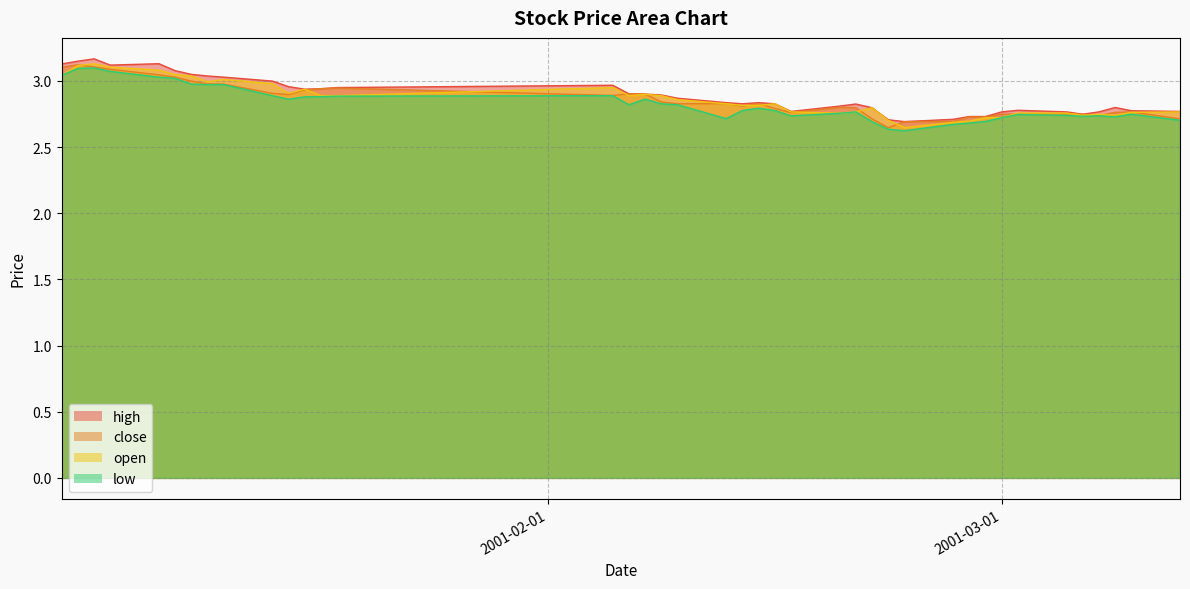

How many interior local peaks does the close series have?

8